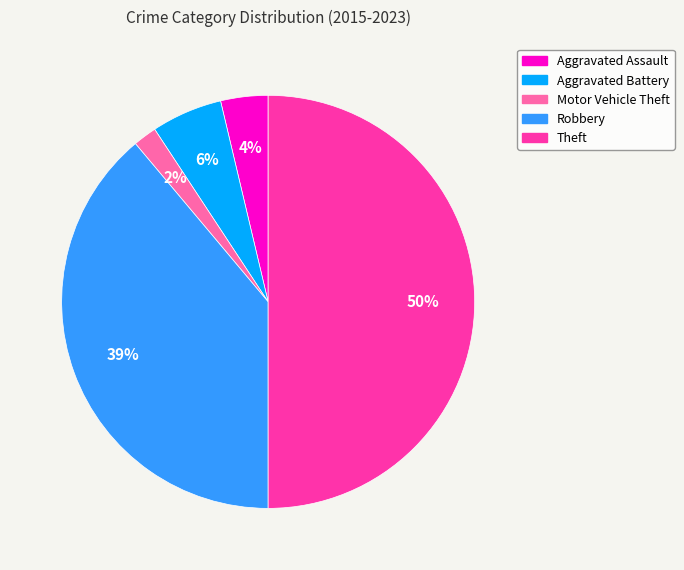

To the nearest percent, what is the average slice percentage?

20%